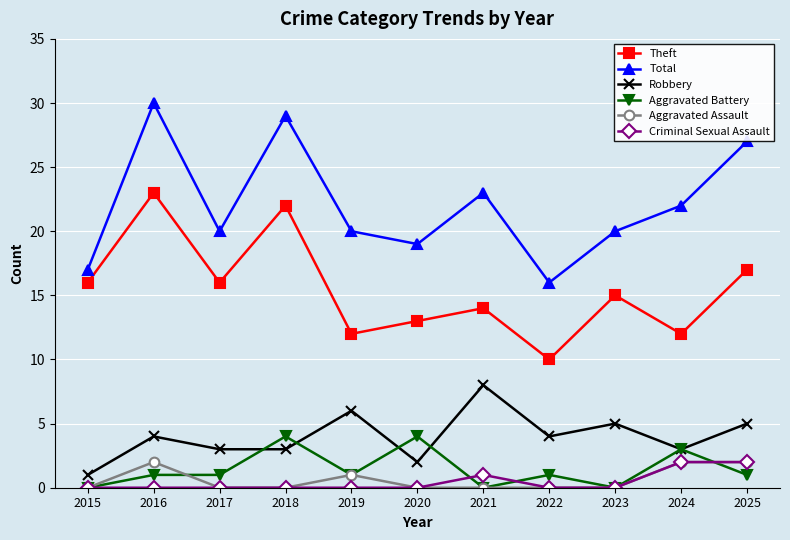

How many series are shown in this chart?

6